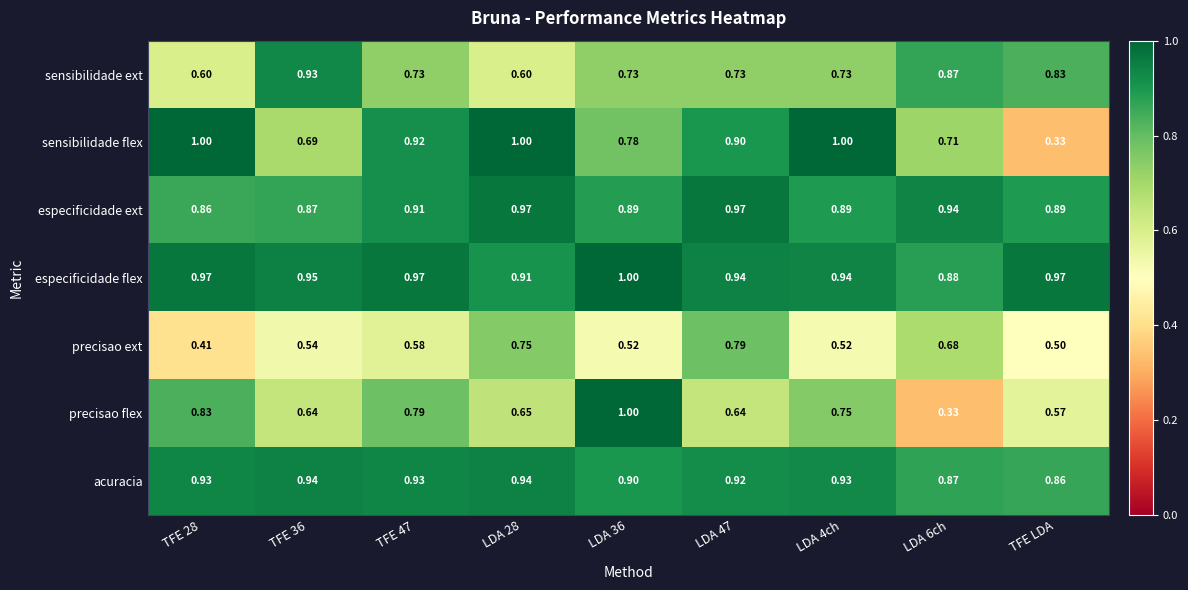

Is the value of precisao flex at LDA 28 greater than the value of especificidade ext at TFE 36?

No